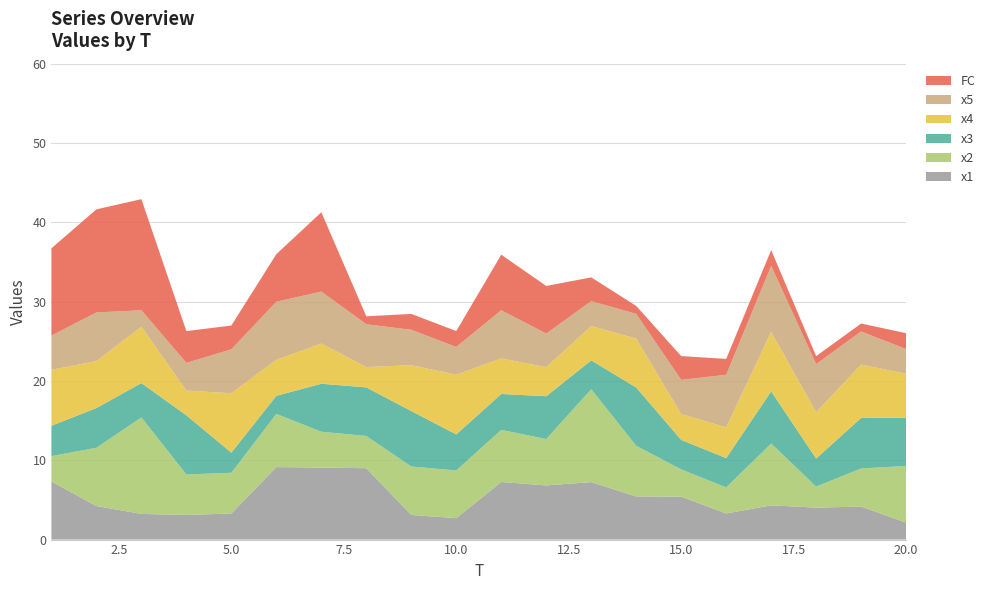

Reading right to left, what are all the values shown in this chart?

x1: 2.1	4.2	4.0	4.3	3.3	5.4	5.4	7.2	6.8	7.3	2.7	3.1	9.0	9.1	9.1	3.3	3.1	3.2	4.2	7.3
x2: 7.1	4.8	2.7	7.8	3.3	3.4	6.4	11.7	5.8	6.6	6.0	6.1	4.1	4.5	6.7	5.1	5.1	12.2	7.3	3.2
x3: 6.1	6.4	3.5	6.6	3.7	3.7	7.3	3.6	5.4	4.5	4.5	7.0	6.1	6.1	2.3	2.5	7.5	4.3	5.0	3.8
x4: 5.5	6.7	5.8	7.5	3.9	3.3	6.2	4.3	3.7	4.5	7.5	5.8	2.6	5.1	4.5	7.5	3.1	7.1	5.9	7.1
x5: 3.1	4.2	6.1	8.3	6.6	4.3	3.1	3.1	4.2	6.1	3.5	4.5	5.4	6.6	7.3	5.5	3.5	2.1	6.1	4.3
FC: 2.0	1.0	1.0	2.0	2.0	3.0	1.0	3.0	6.0	7.0	2.0	2.0	1.0	10.0	6.0	3.0	4.0	14.0	13.0	11.0